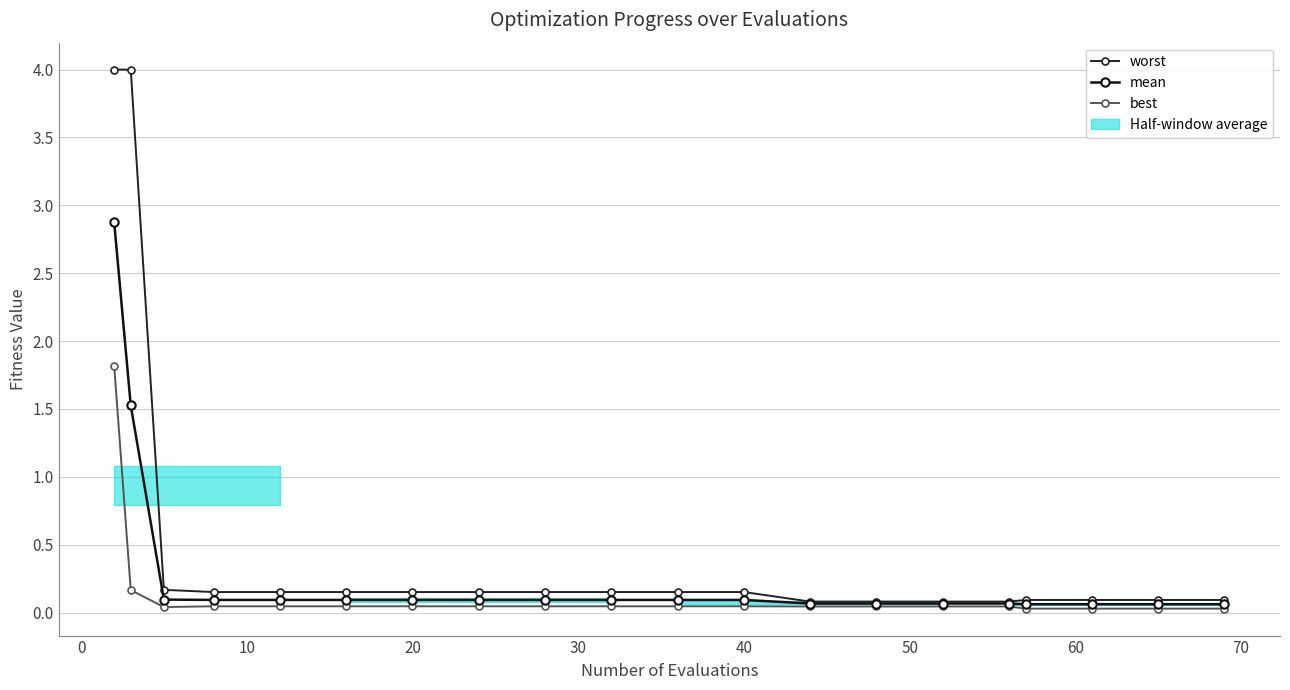

True or false: worst and mean cross at least once.

False